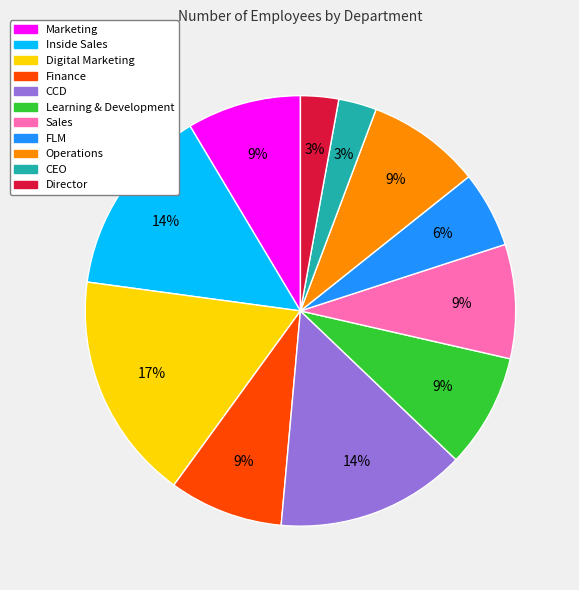

To the nearest percent, what is the average slice percentage?

9%